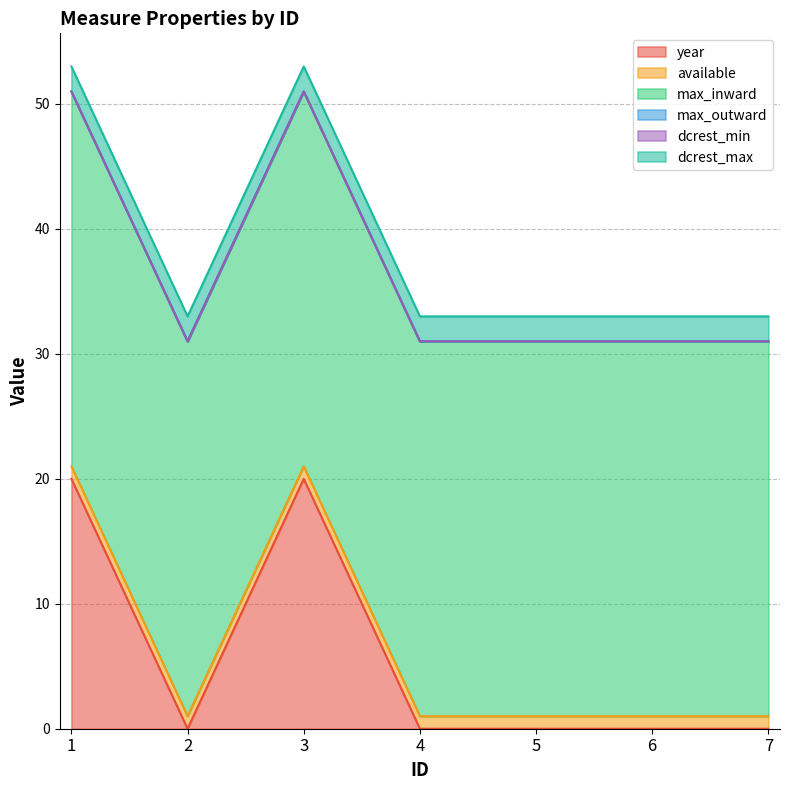

True or false: available has more than 0 interior local peaks.

False